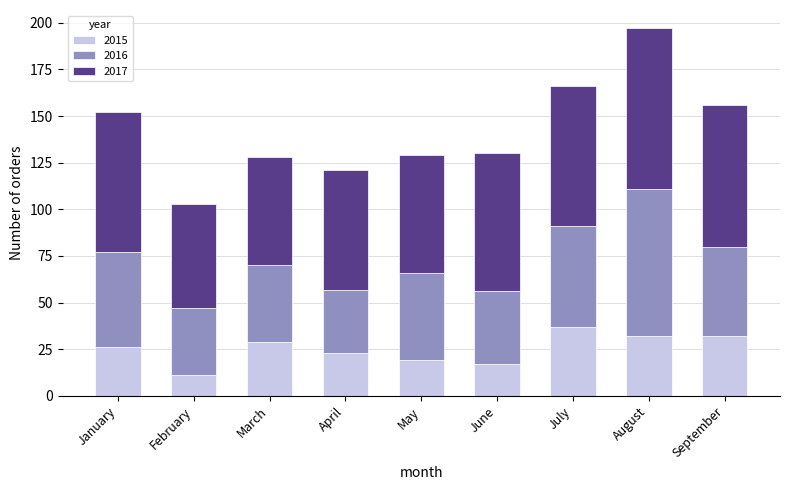

The value of 2015 at February is 11. True or false?

True